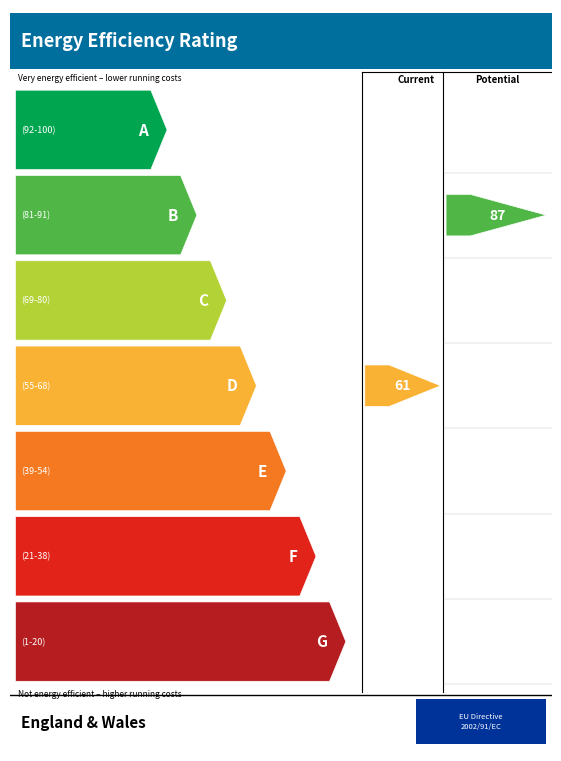

Is this an area chart (filled region under the line)?

No